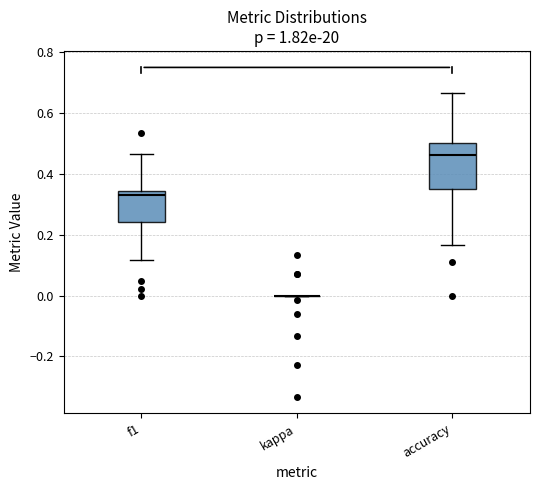

Where does the upper whisker of the box for accuracy end on the y-axis? The values are not printed on the chart, so give them approximately, as read against the axis.

0.66